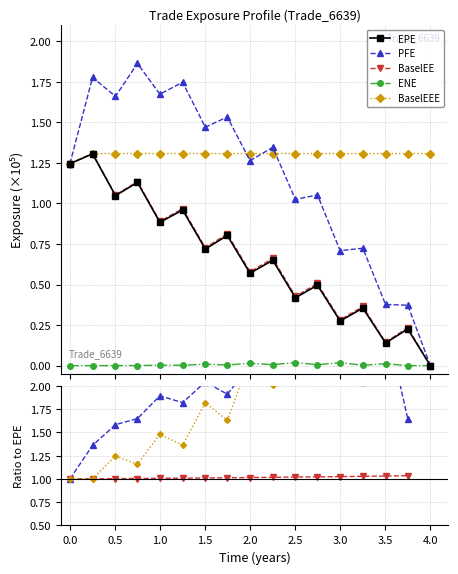

What are all the series names shown in the legend?

EPE, PFE, BaselEE, ENE, BaselEEE